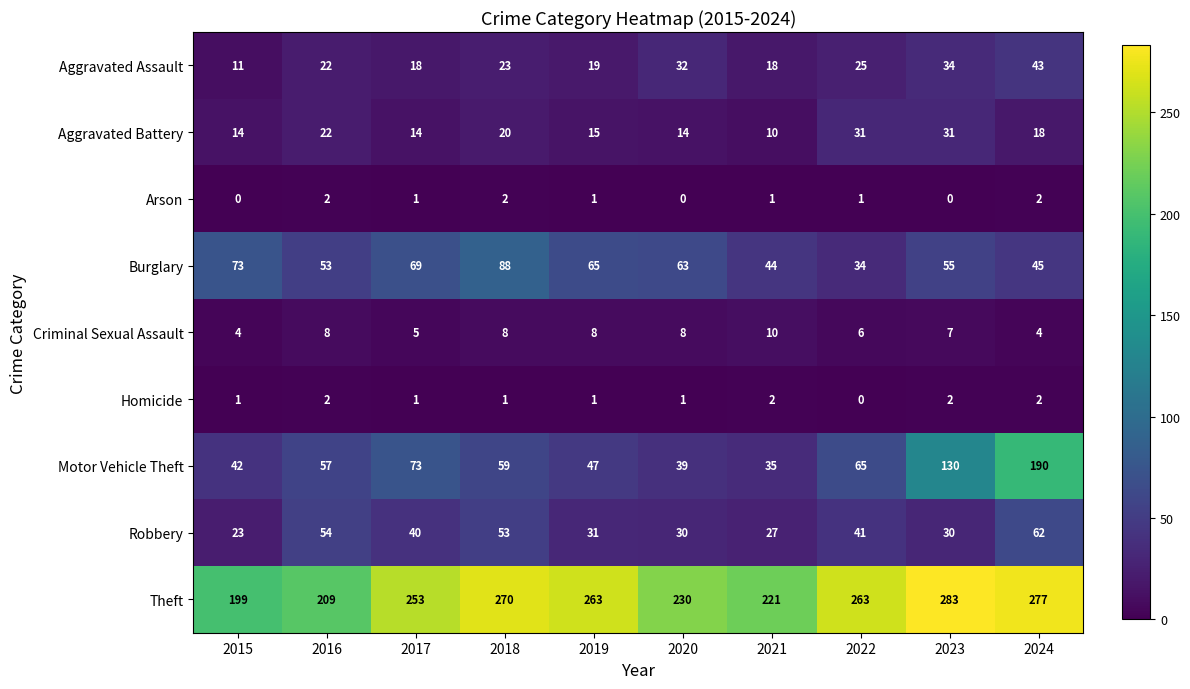

What is the average value of the Motor Vehicle Theft series?

74